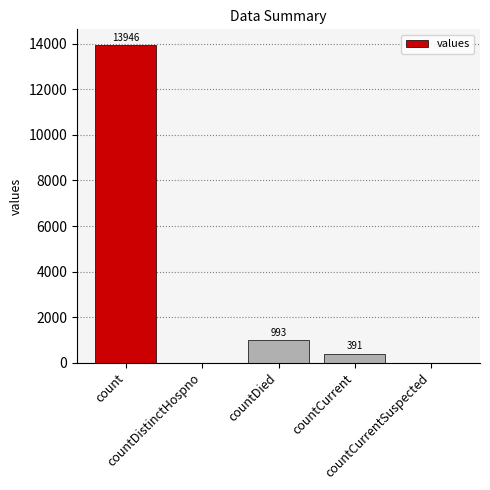

Reading left to right, what are all the values shown in this chart?

13946	0	993	391	0